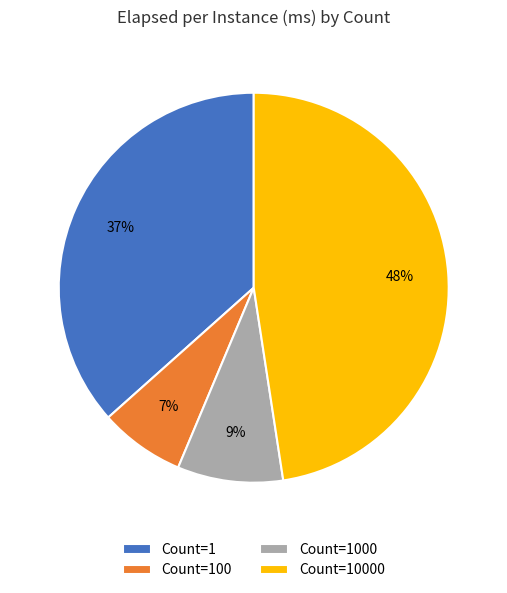

Does any single category account for the majority?

No